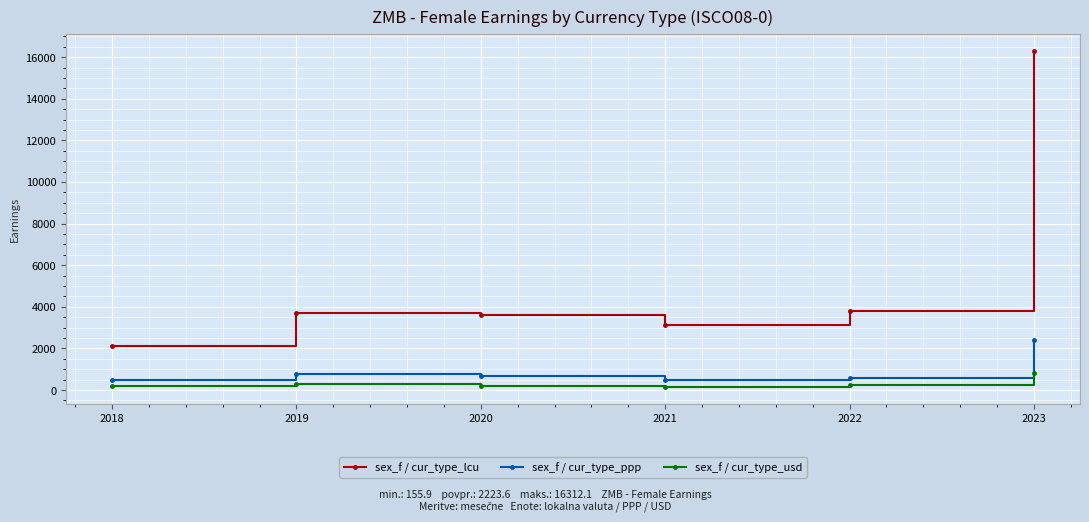

Read the sex_f / cur_type_usd value at 2019.

289.1